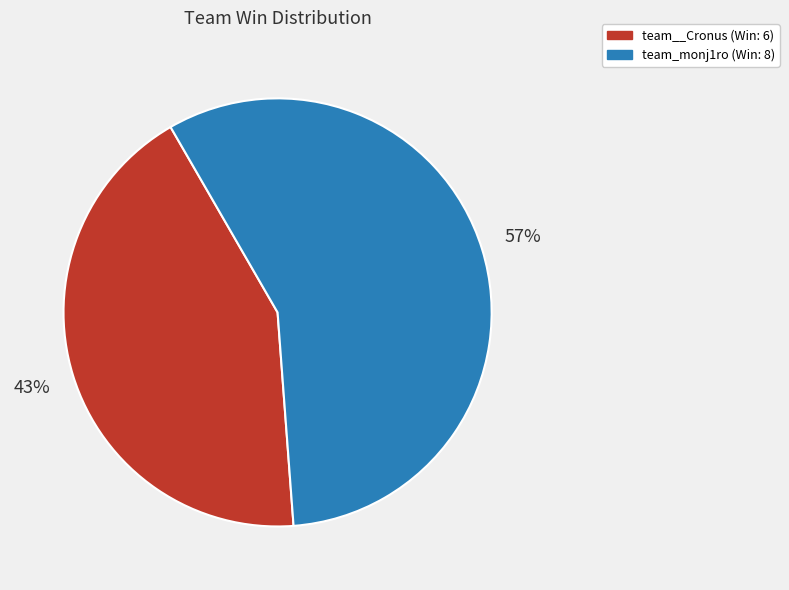

Is there any slice that represents more than half of the pie?

Yes